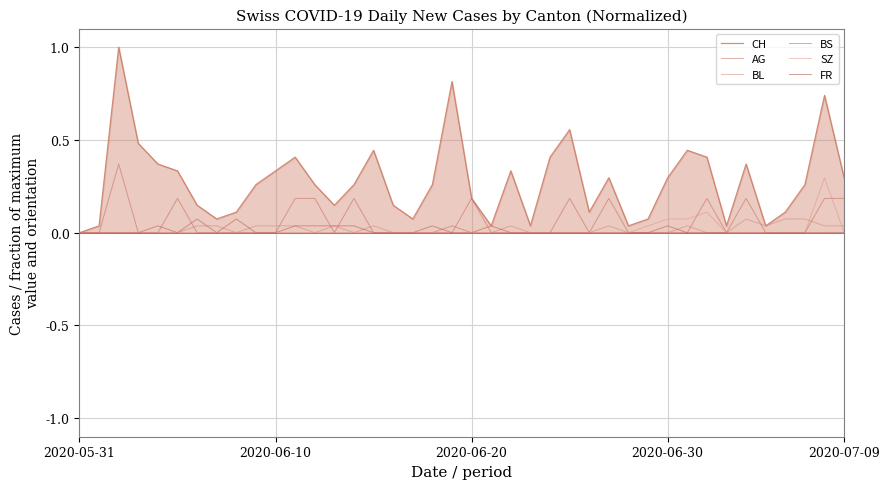

The value of AG at 35 is 0.0. True or false?

True